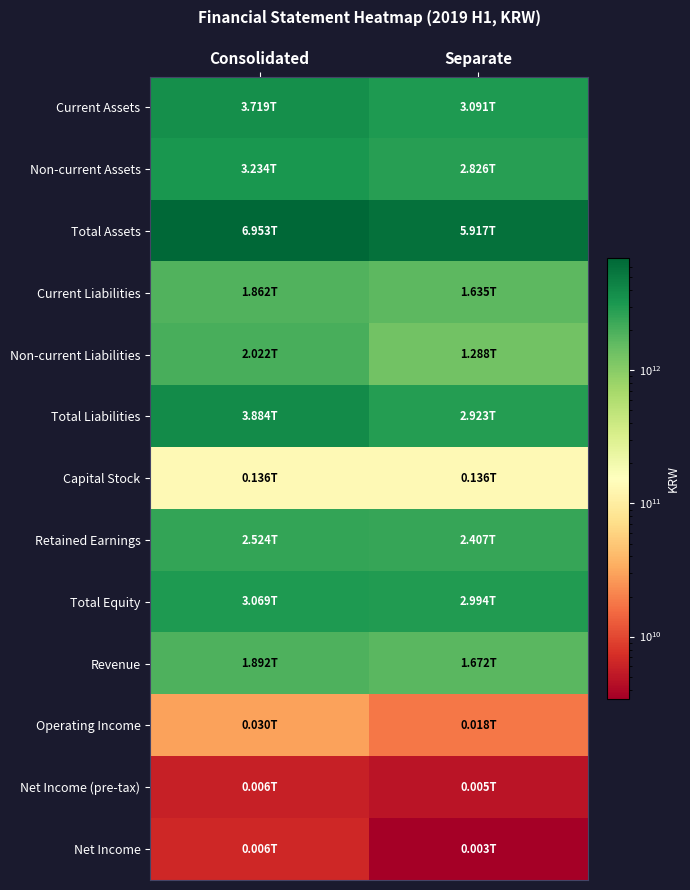

What is the spread (max minus min) of values at Separate?

5913409000000